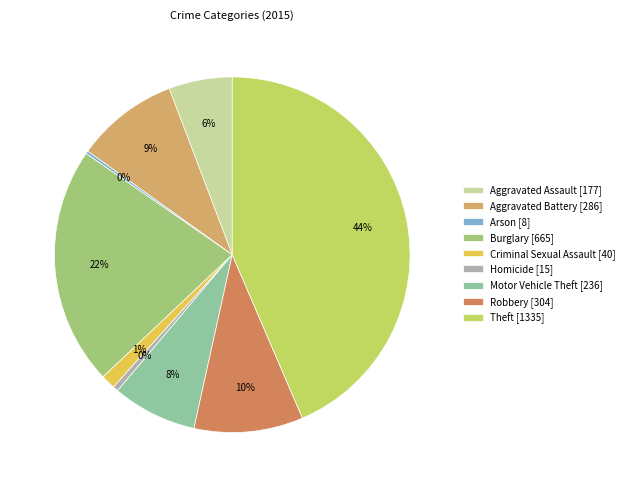

Is it true that Criminal Sexual Assault is 11% of the pie?

False